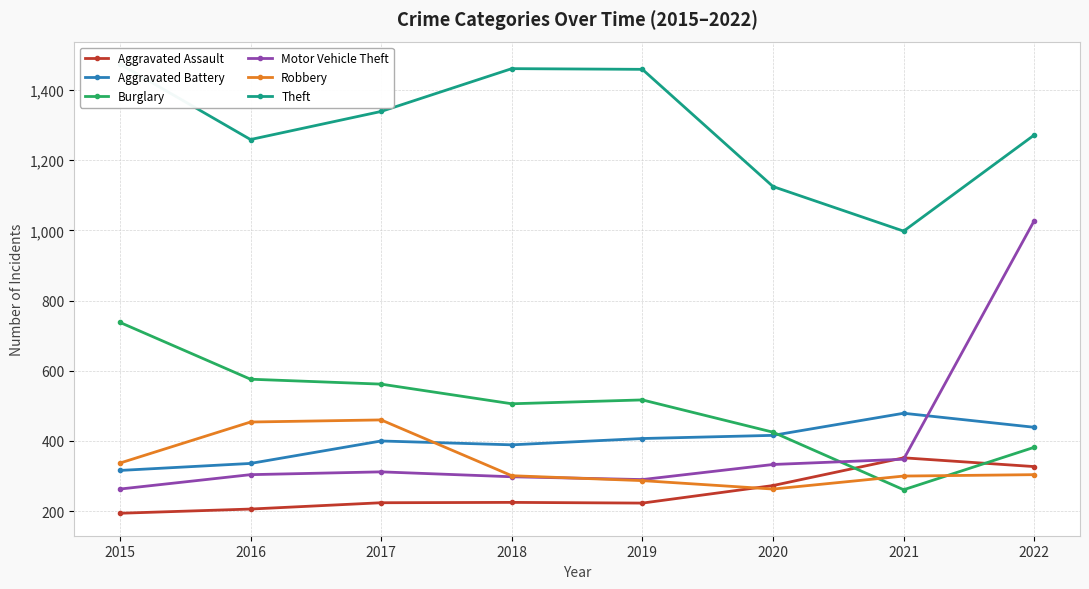

Reading right to left, extract all data points from this chart.

Aggravated Assault: 327	352	273	223	225	224	206	194
Aggravated Battery: 439	479	416	407	389	400	336	316
Burglary: 382	261	425	517	506	562	576	738
Motor Vehicle Theft: 1028	348	333	290	298	312	304	263
Robbery: 304	300	263	287	301	460	454	337
Theft: 1272	998	1125	1459	1461	1339	1259	1474